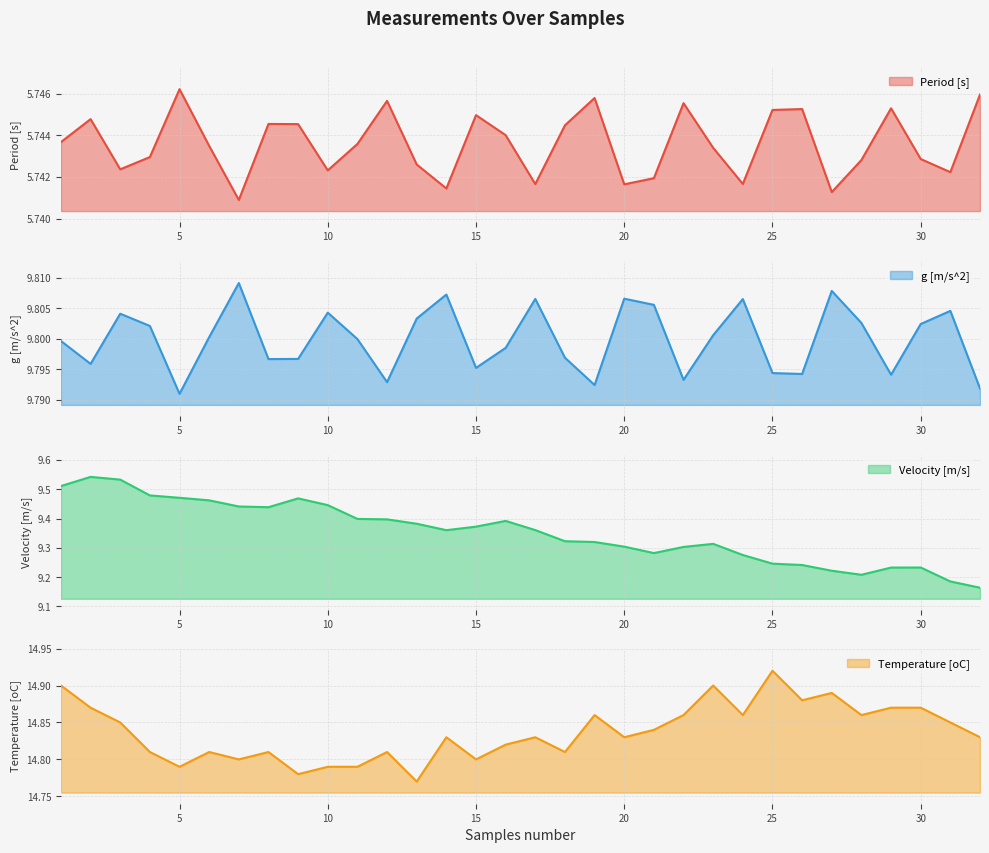

What is the total value across all series at 9?

39.8